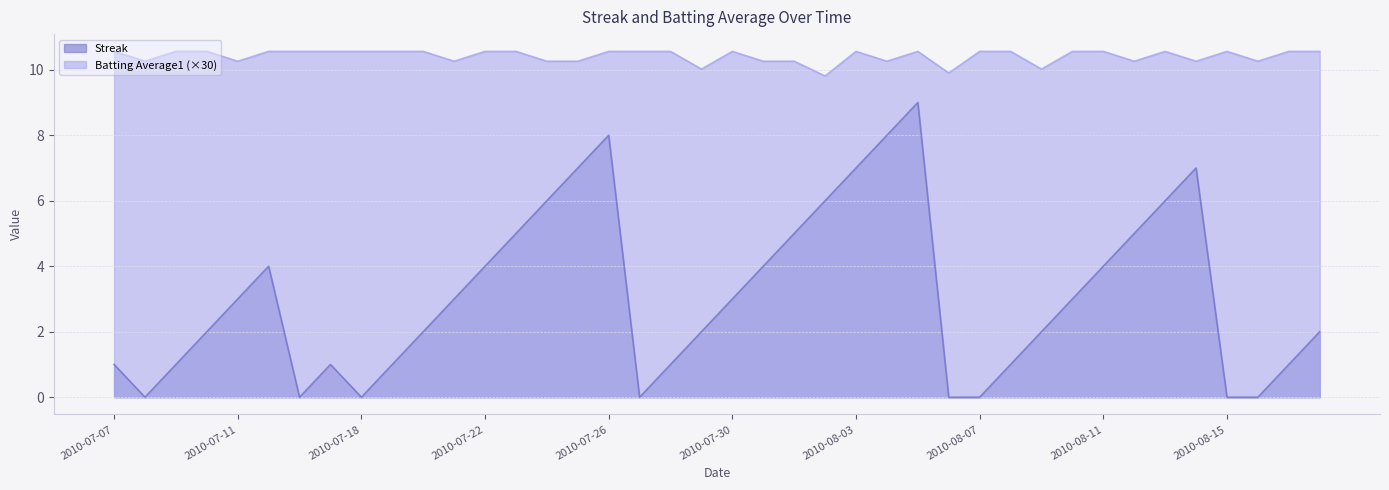

What is the difference between the maximum and minimum values in the Batting Average1 series?

0.7